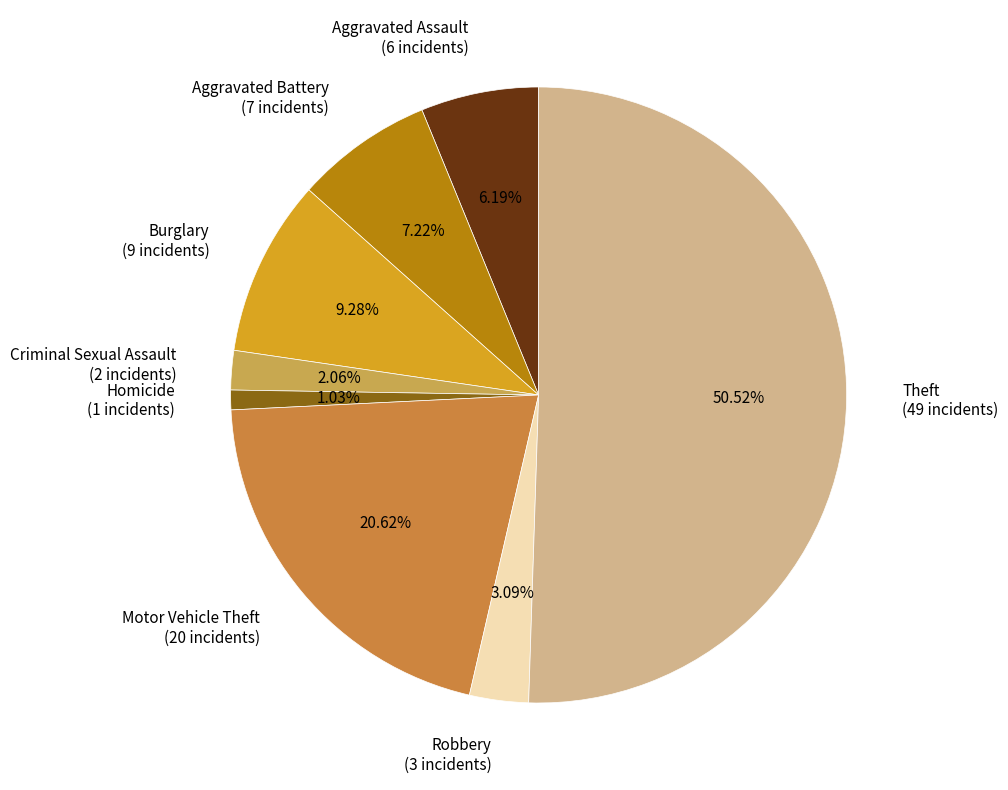

Which has a higher value, Aggravated Battery or Aggravated Assault?

Aggravated Battery